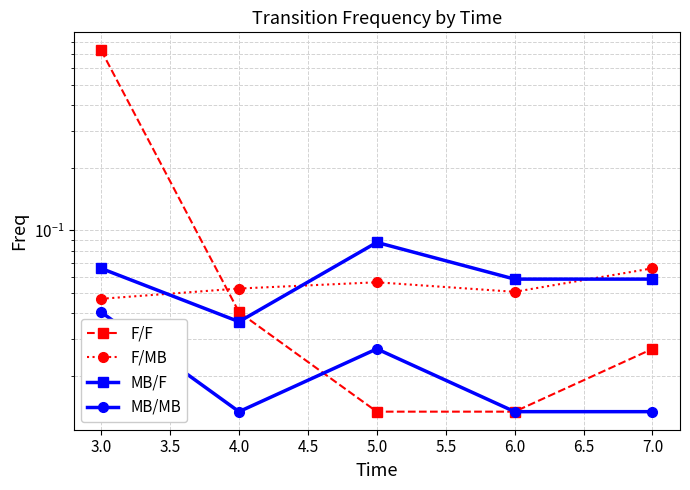

Rank the series by their maximum value, from lowest to highest.

MB/MB, F/MB, MB/F, F/F